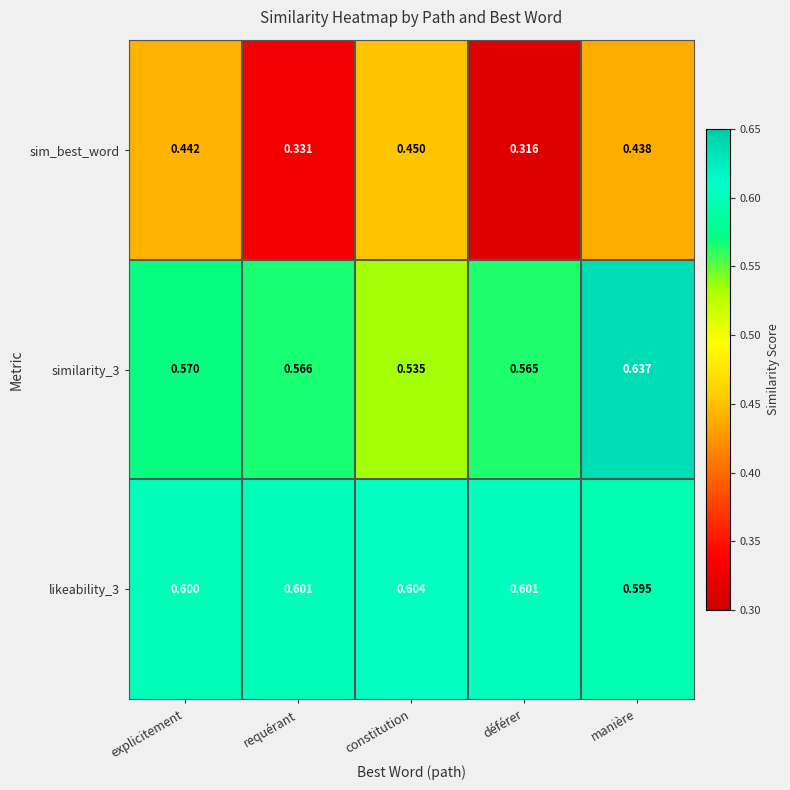

What is the total value across all series at déférer?

1.5